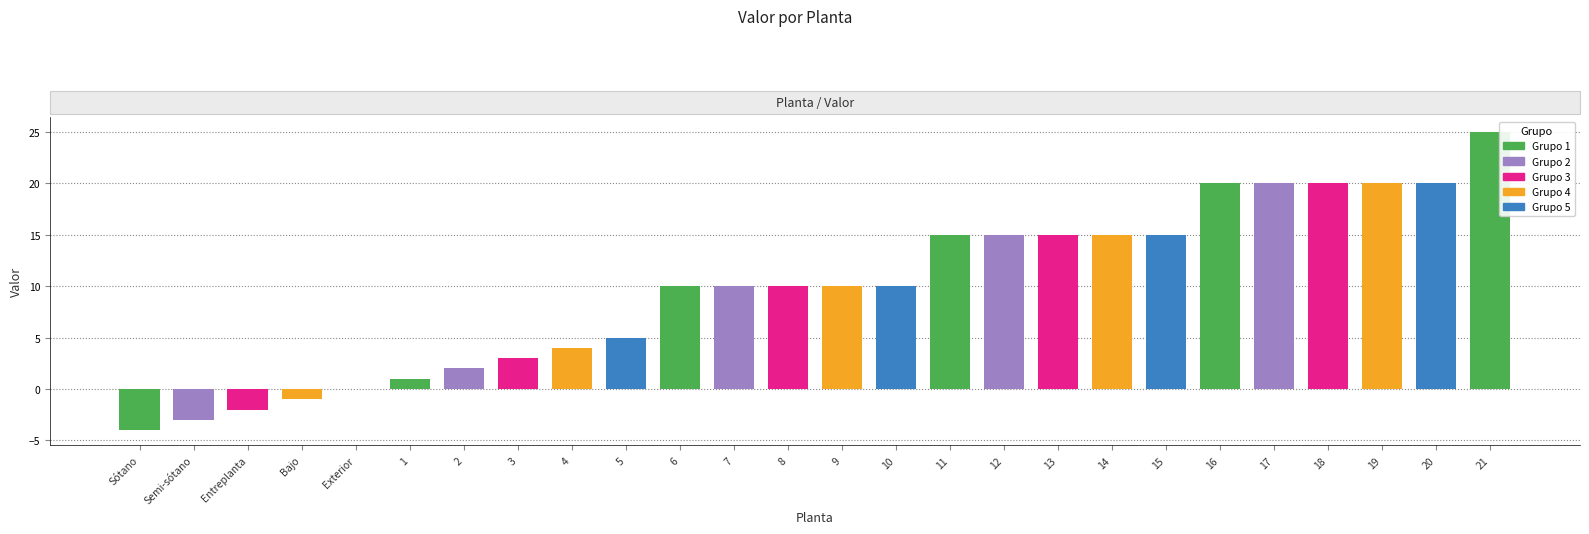

What is the greatest value displayed?

25